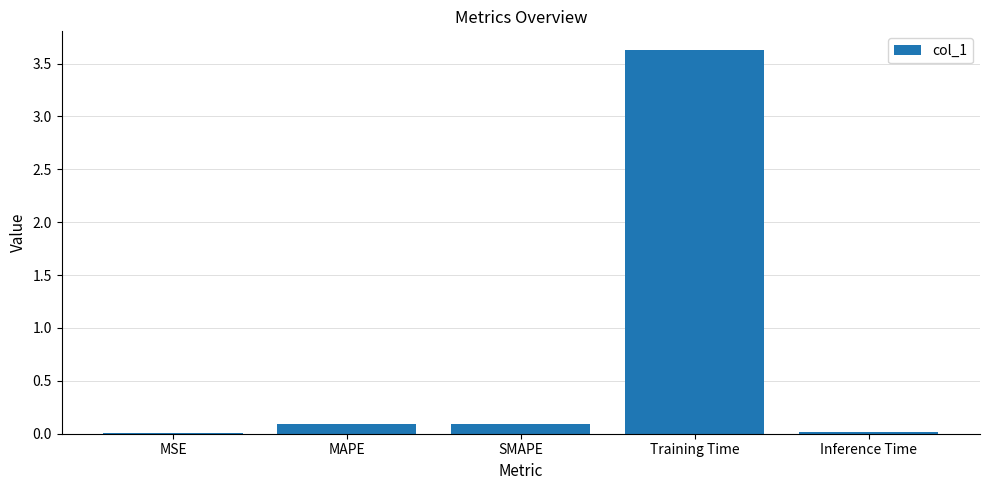

True or false: the data shows 0.8 at Training Time.

False